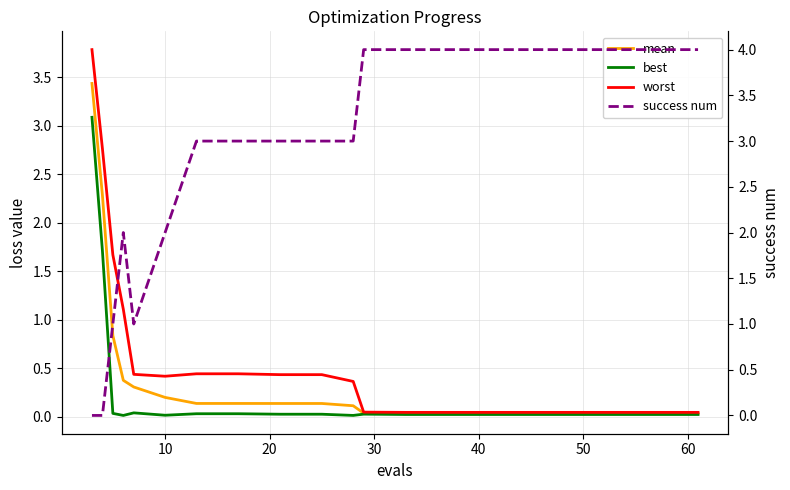

Does the chart display data point markers on the line(s)?

No